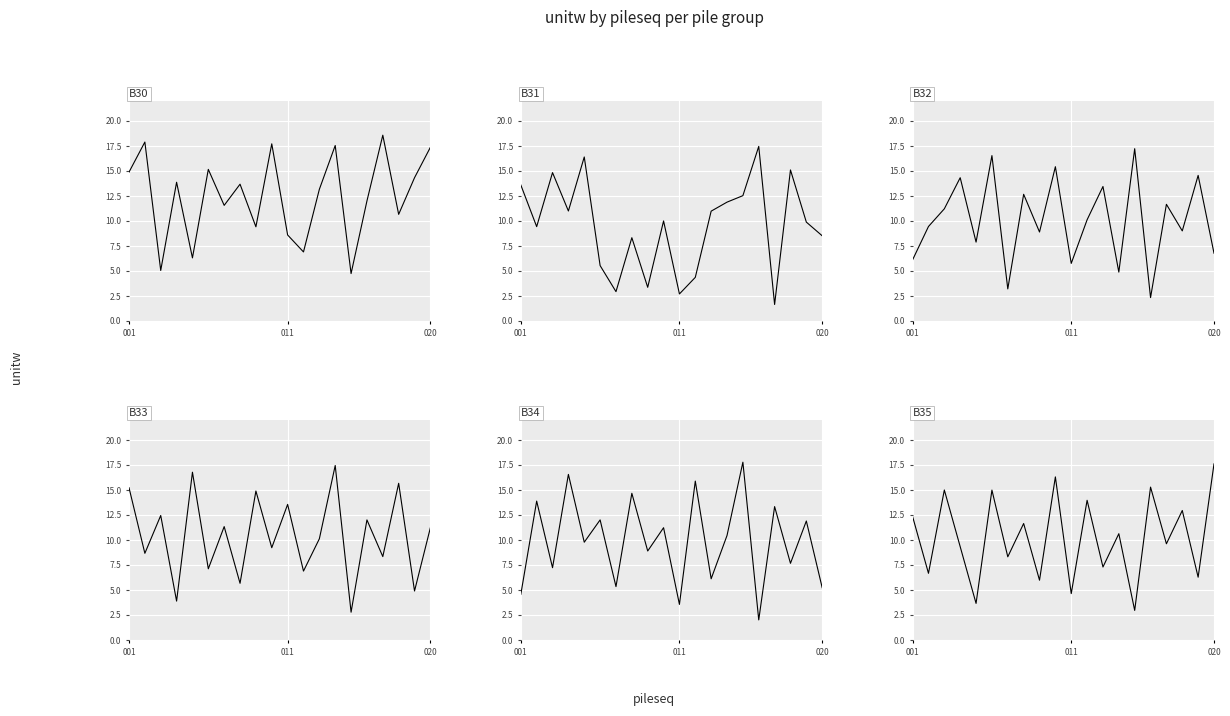

How many distinct data groups are displayed?

6